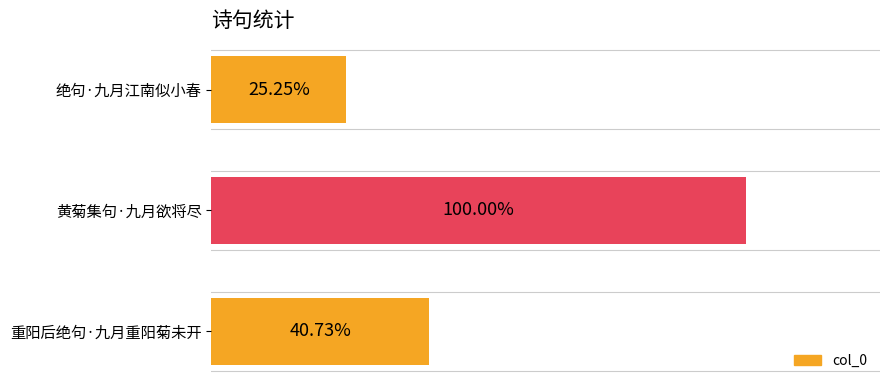

Does the chart contain any negative values?

No